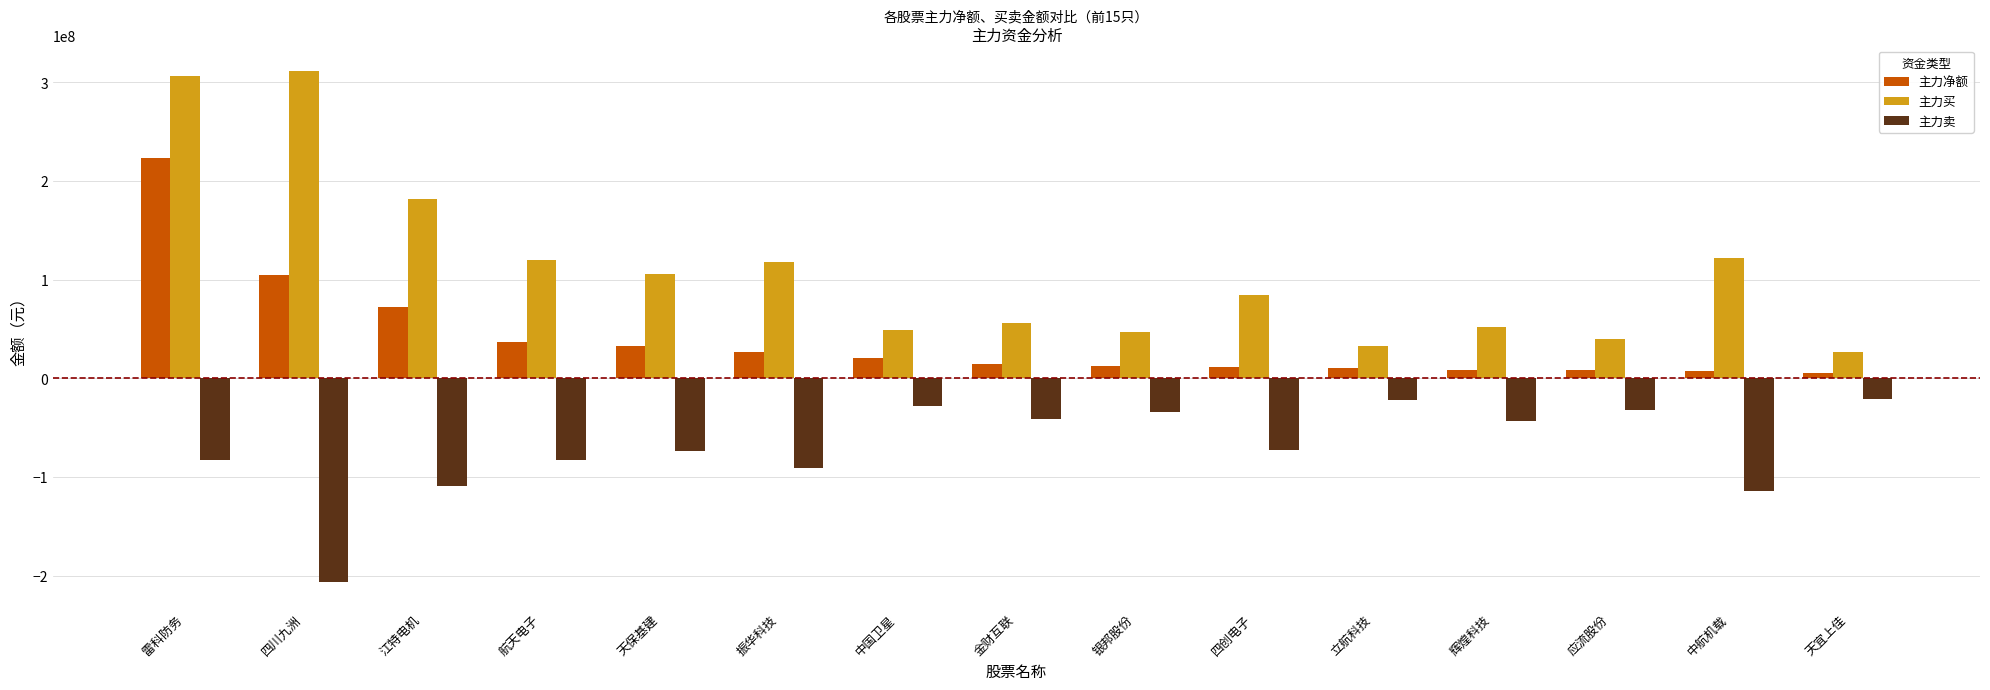

Where does the 主力净额 series first go above 14813215?

雷科防务